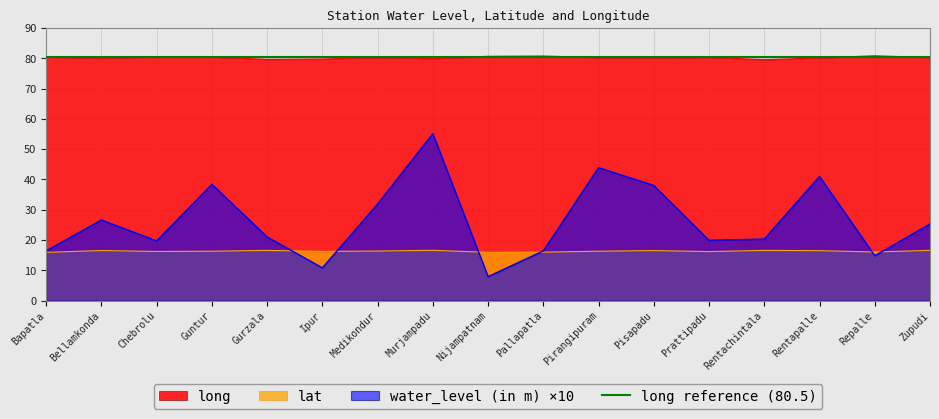

True or false: water_level (in m) ×10 and long cross at least once.

False